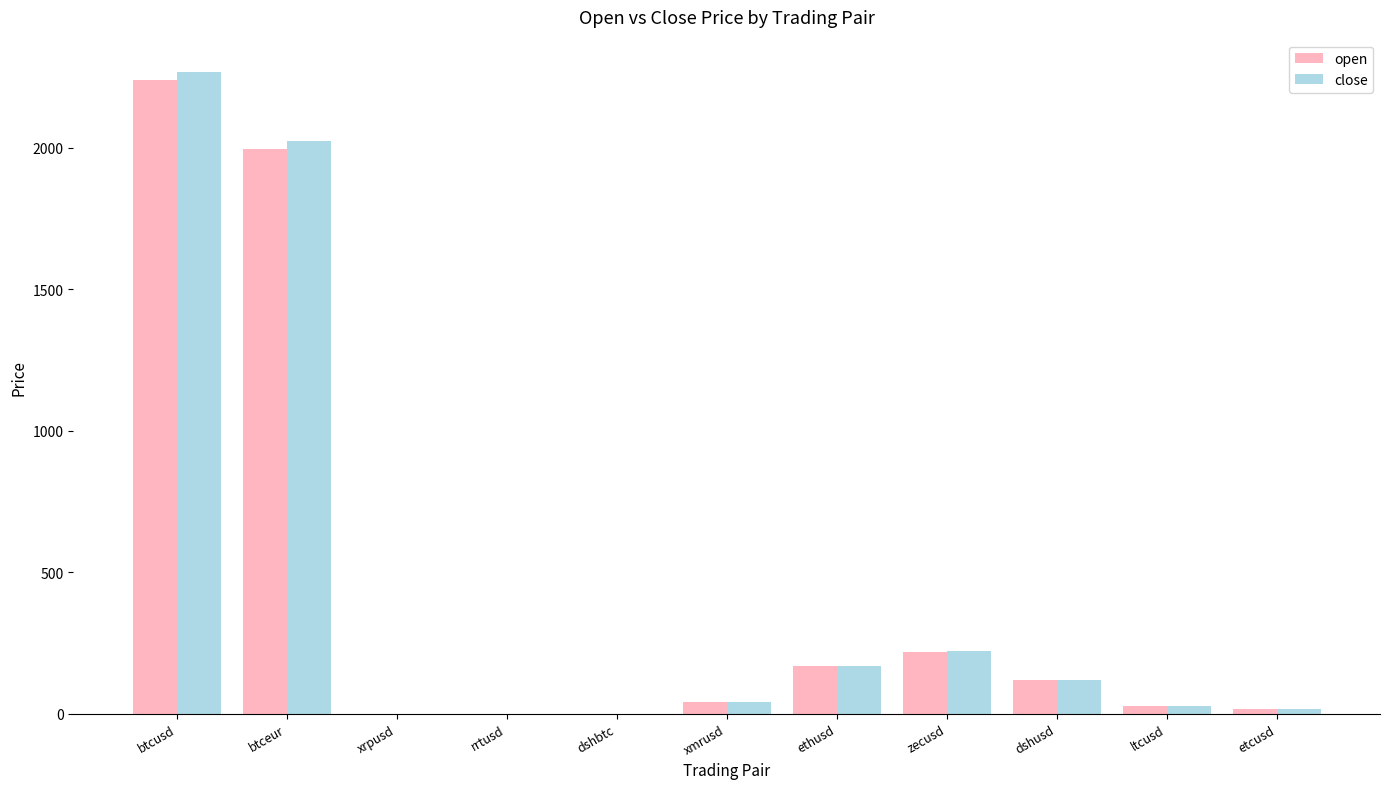

What are all the series names shown in the legend?

open, close